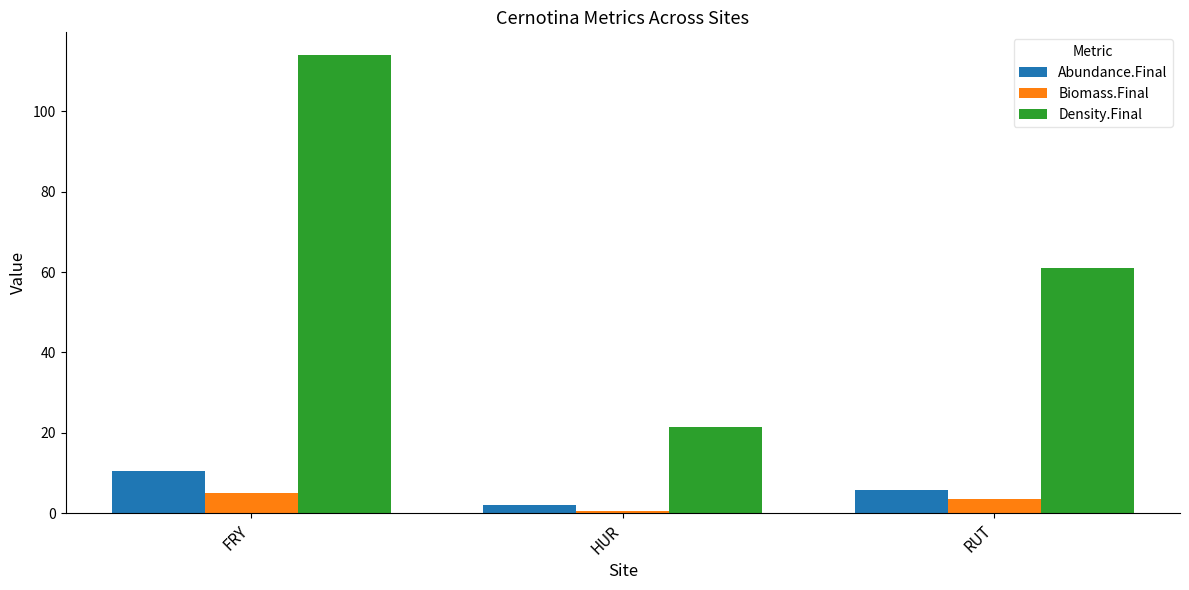

At which label does Biomass.Final first exceed 3?

FRY